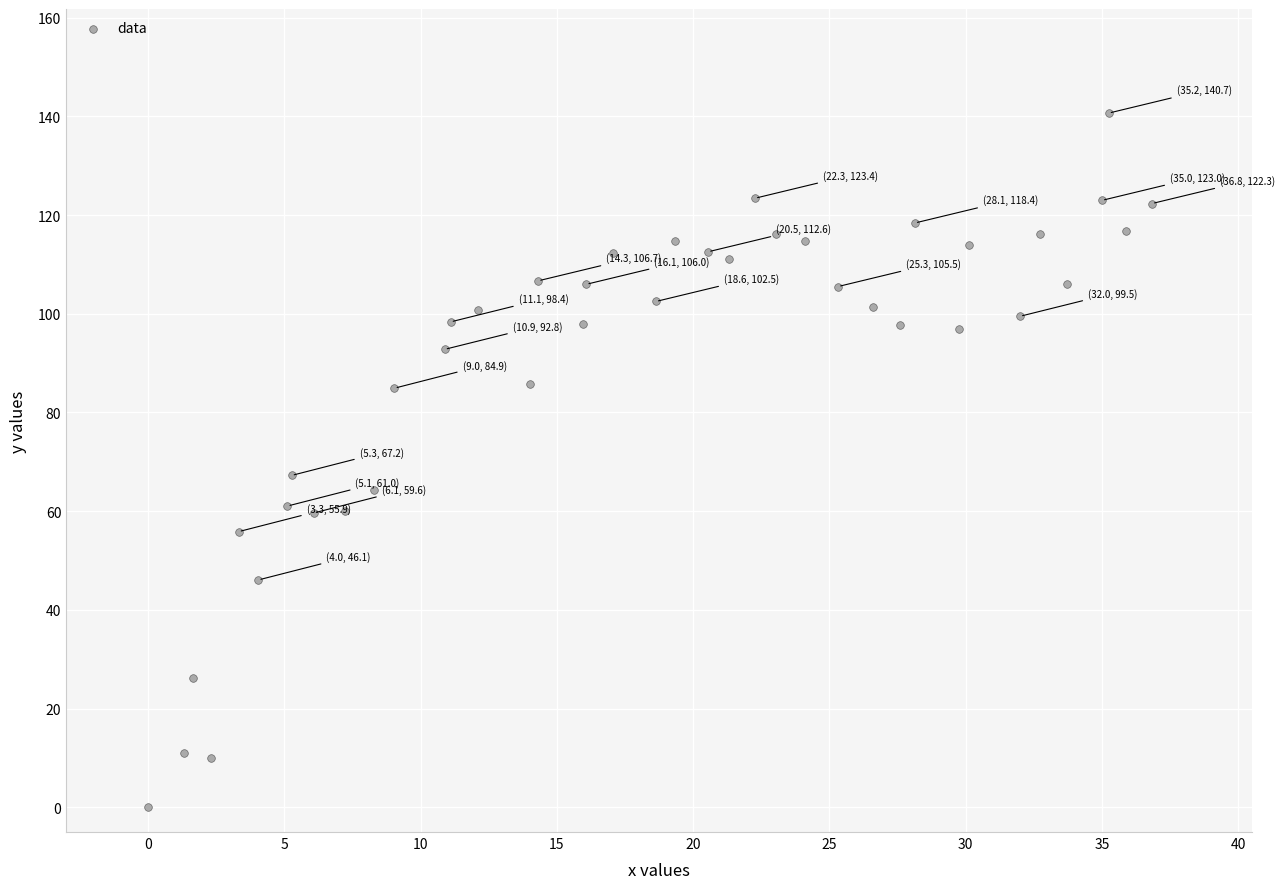

What is the range of X values (max minus min)?

36.8